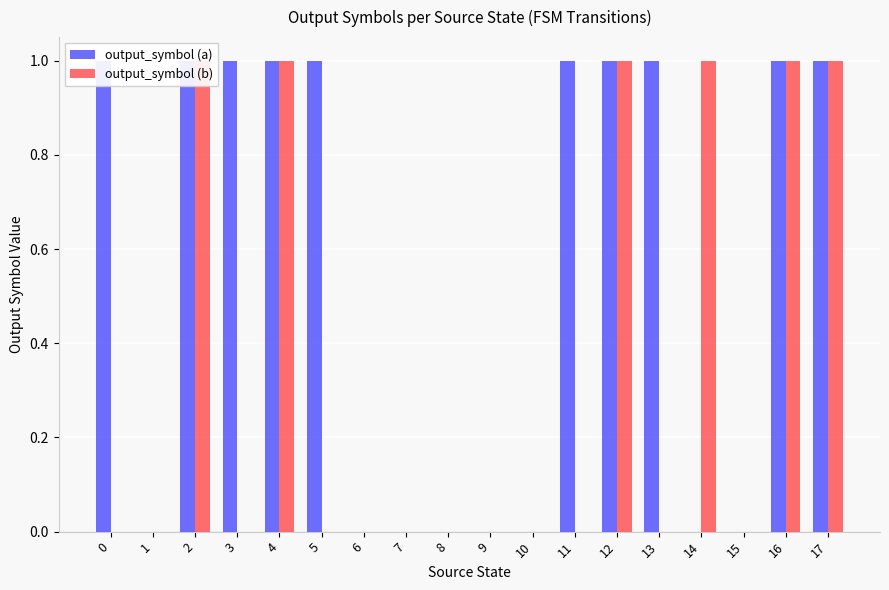

How many data points in output_symbol (a) are less than 1?

8